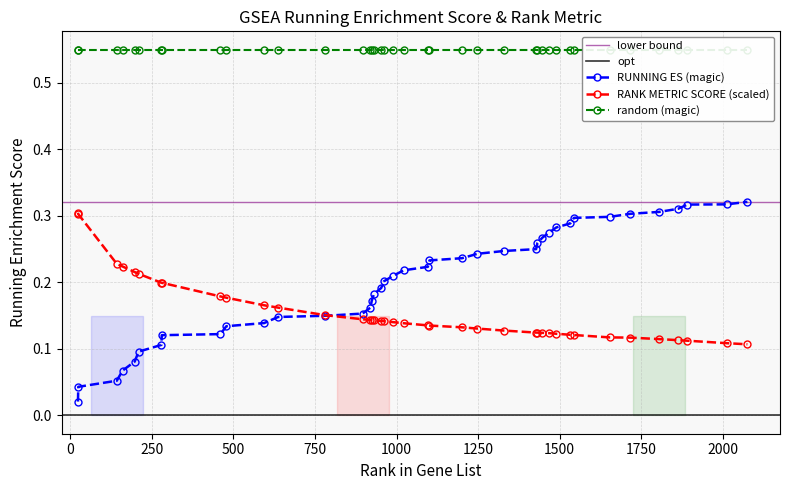

What is the difference between the second highest and minimum values in the RUNNING ES series?

0.3